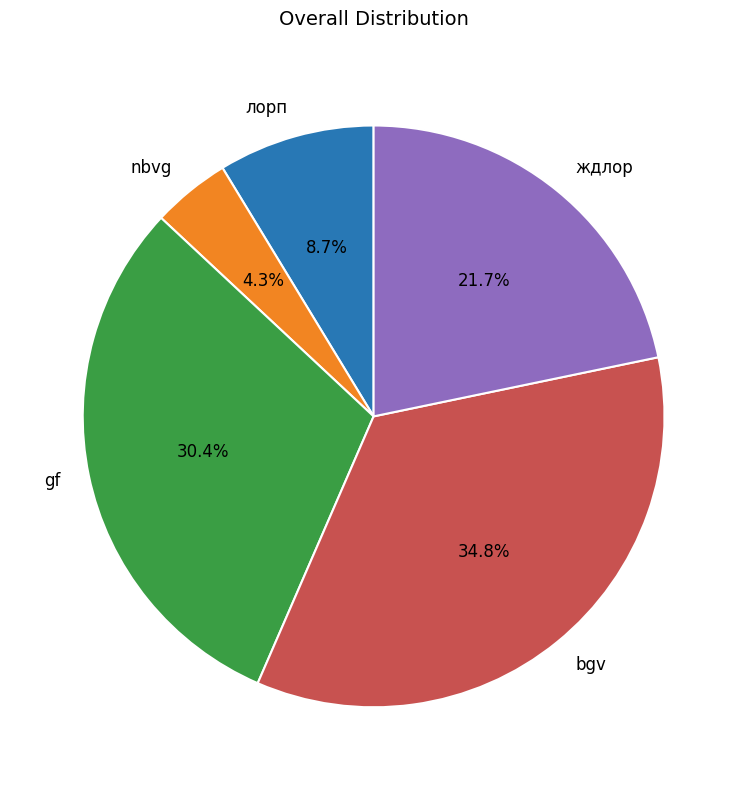

True or false: ждлор accounts for 33% of the total.

False